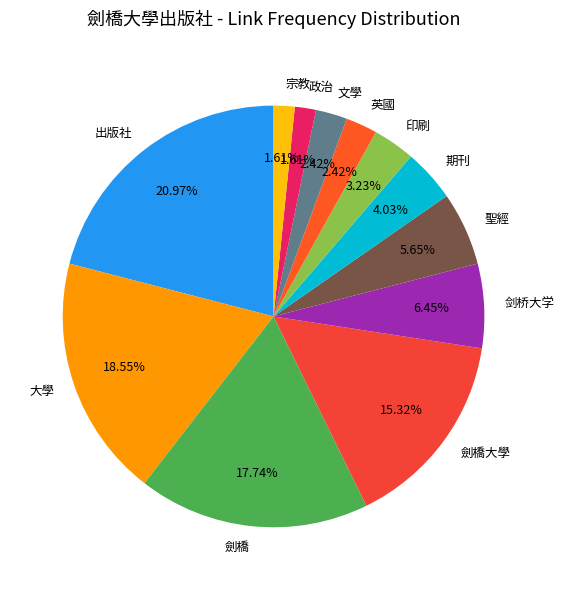

The 印刷 slice represents 3% of the pie. True or false?

True